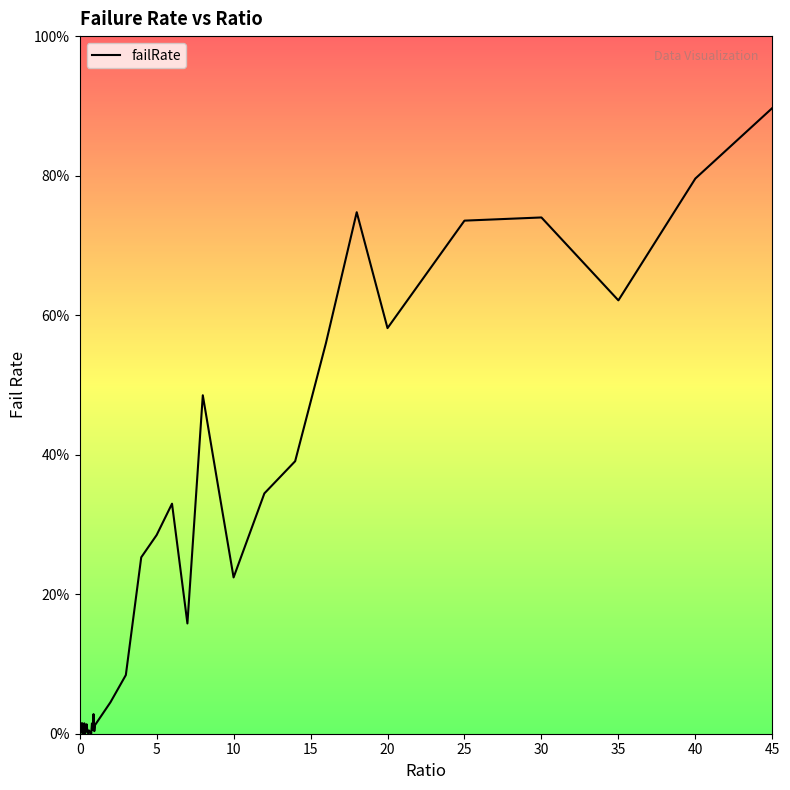

How many points are lower than both their immediate neighbors (excluding endpoints)?

10